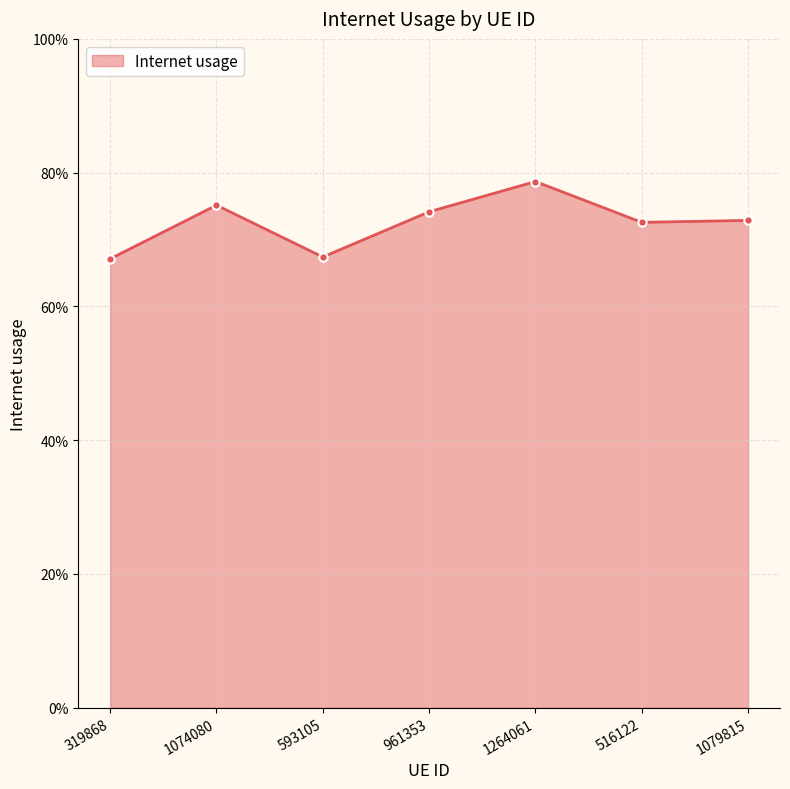

Which label corresponds to the smallest value in the chart?

319868